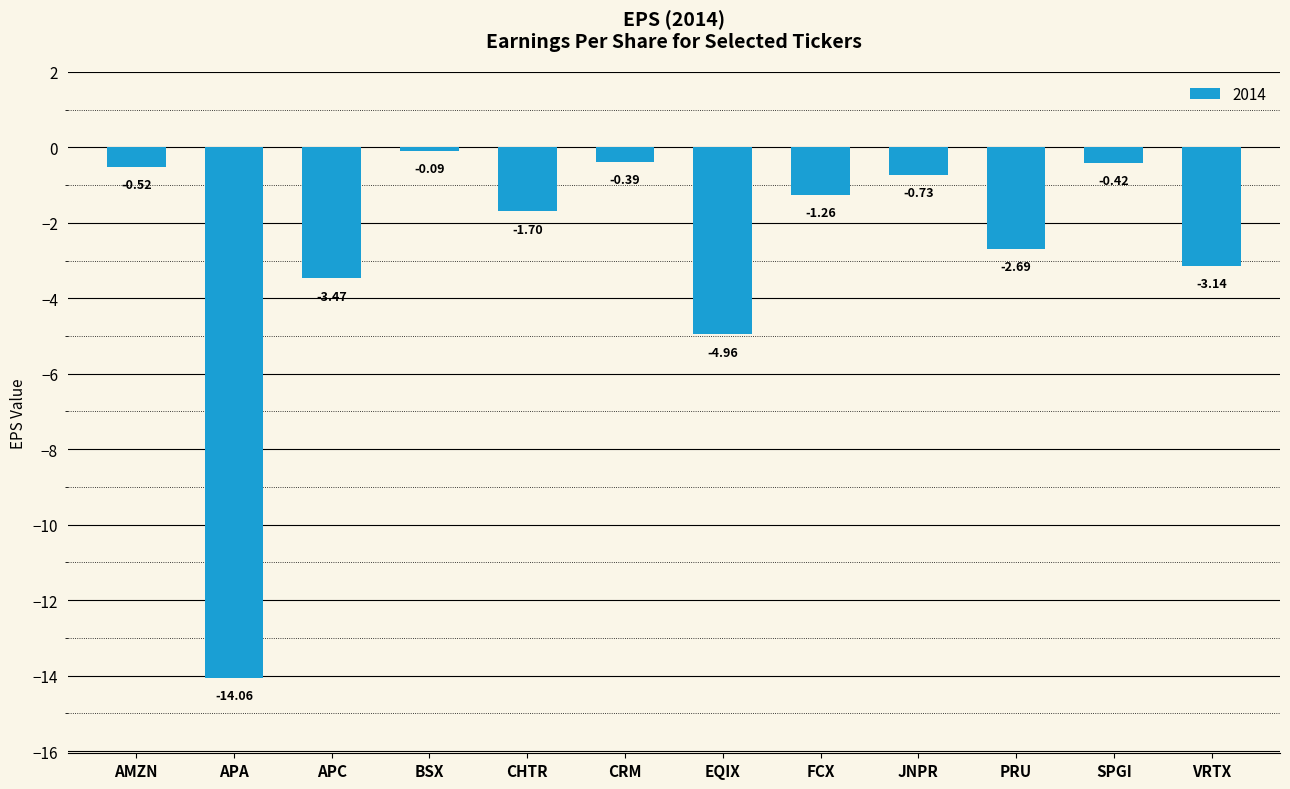

What is the average value?

-2.8